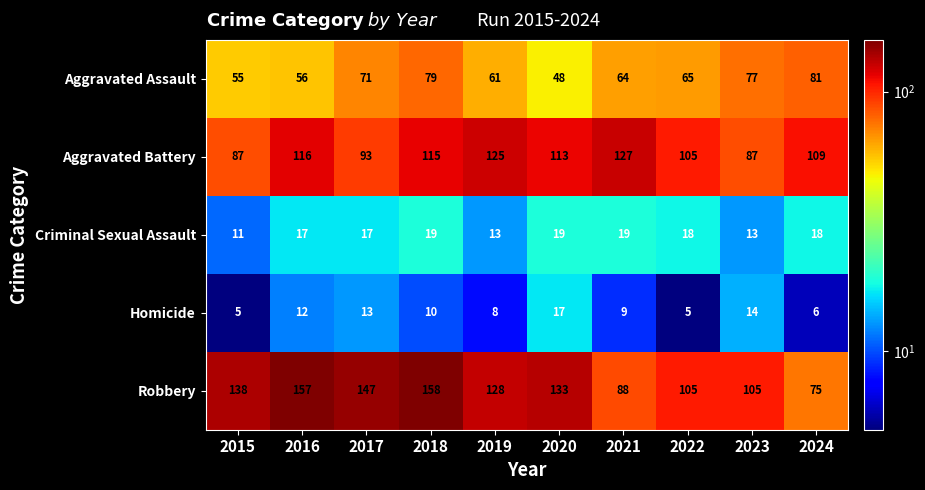

At which label is Aggravated Assault closest to 64?

2021